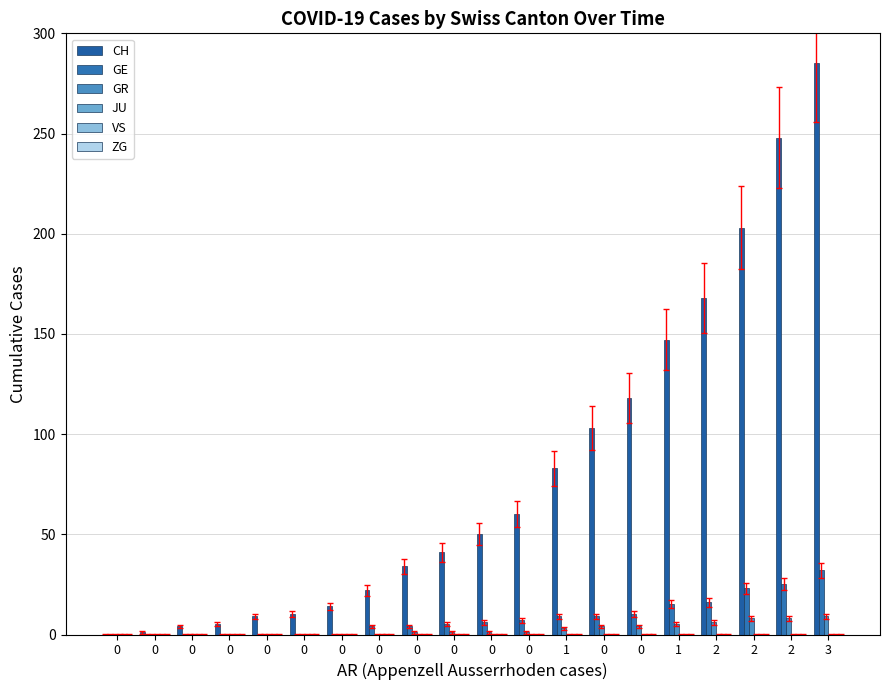

How many data points does each series have?

20